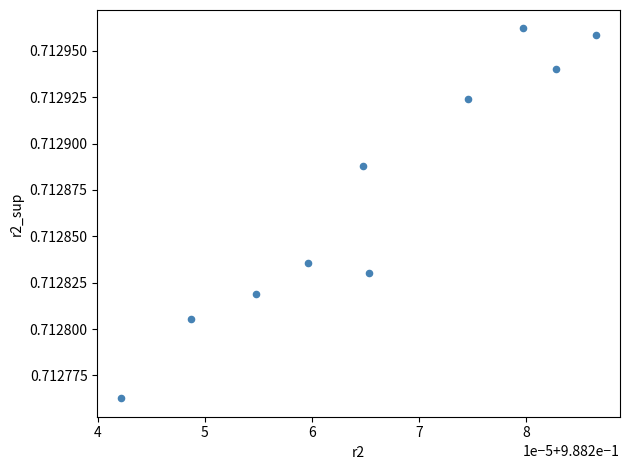

What is the average X value?

1.0